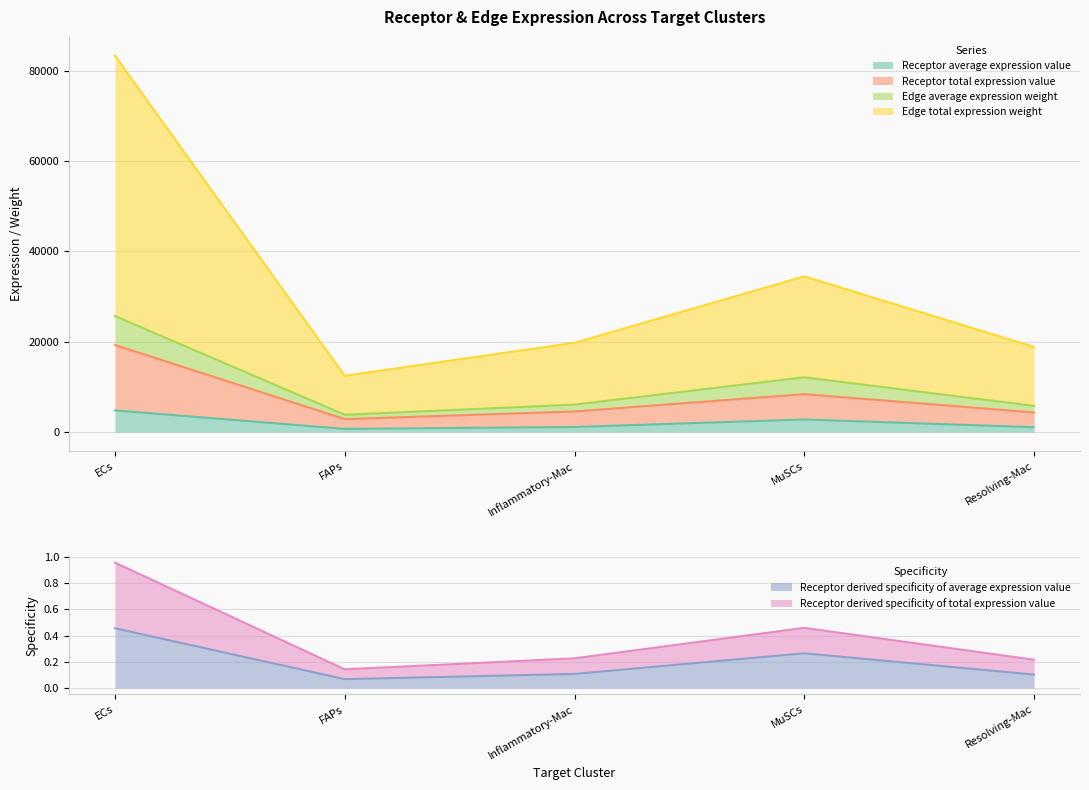

Is it true that Receptor derived specificity of total expression value equals 14453.6 at MuSCs?

False